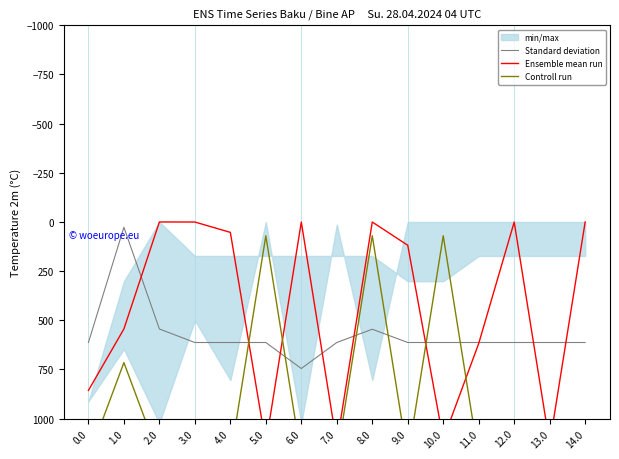

Between 5.0 and 6.0, which series saw the biggest shift?

Controll run